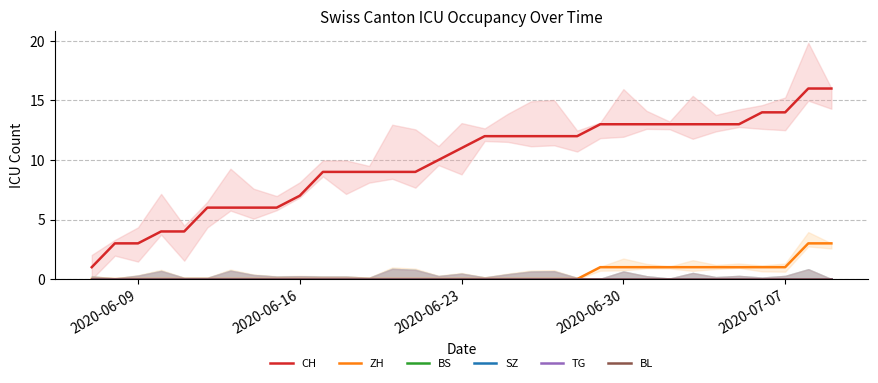

True or false: CH and ZH cross at least once.

False